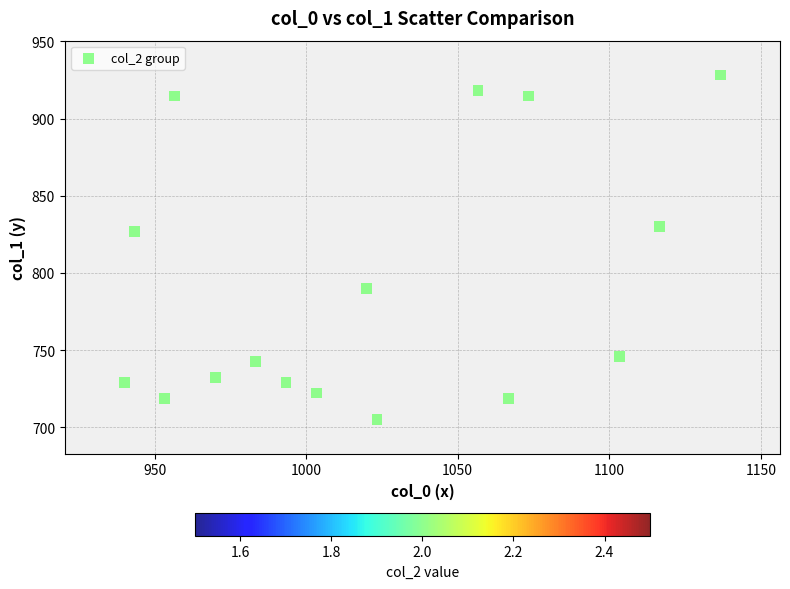

What is the range of X values (max minus min)?

196.7